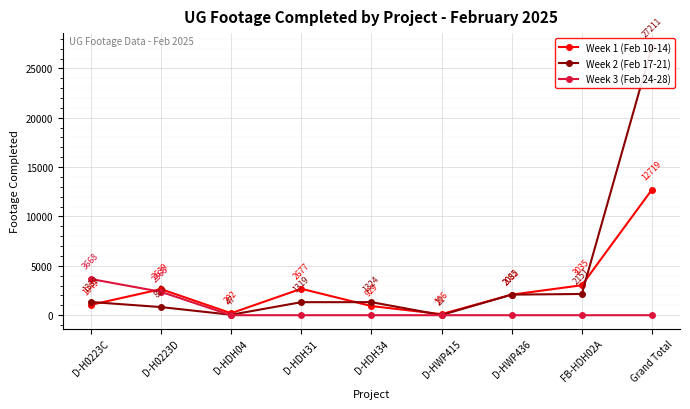

Reading right to left, transcribe all the data shown in this chart.

Week 1 (Feb 10-14): 12719	3035	2082	106	929	2677	202	2639	1049
Week 2 (Feb 17-21): 27211	2151	2085	21	1324	1319	47	823	1339
Week 3 (Feb 24-28): 0	0	0	0	0	0	0	2368	3668